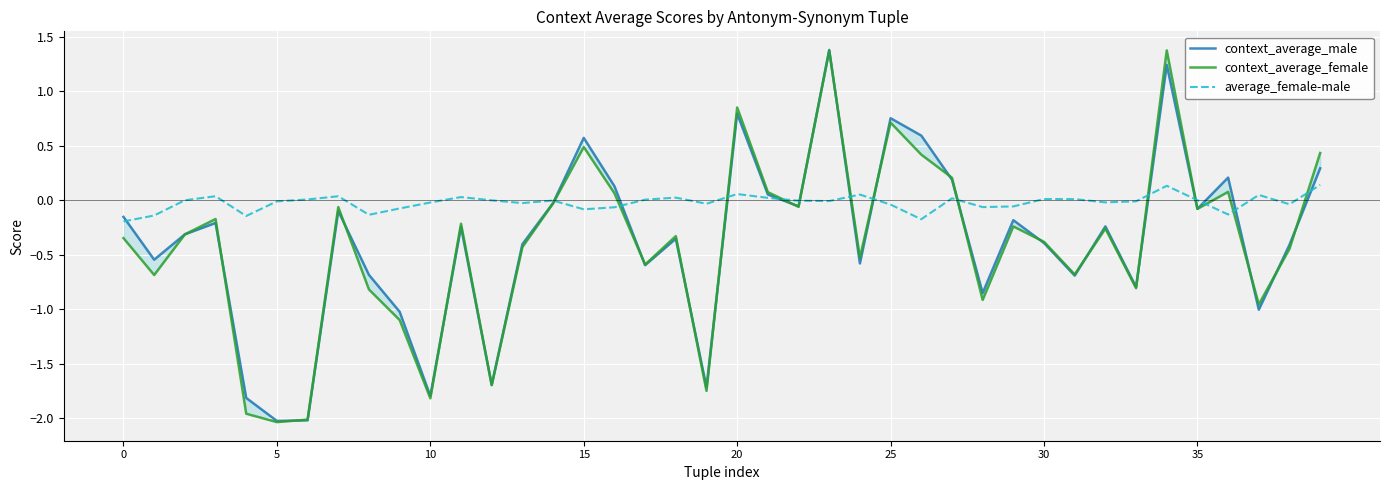

At which category is the sum across all series the highest?

34